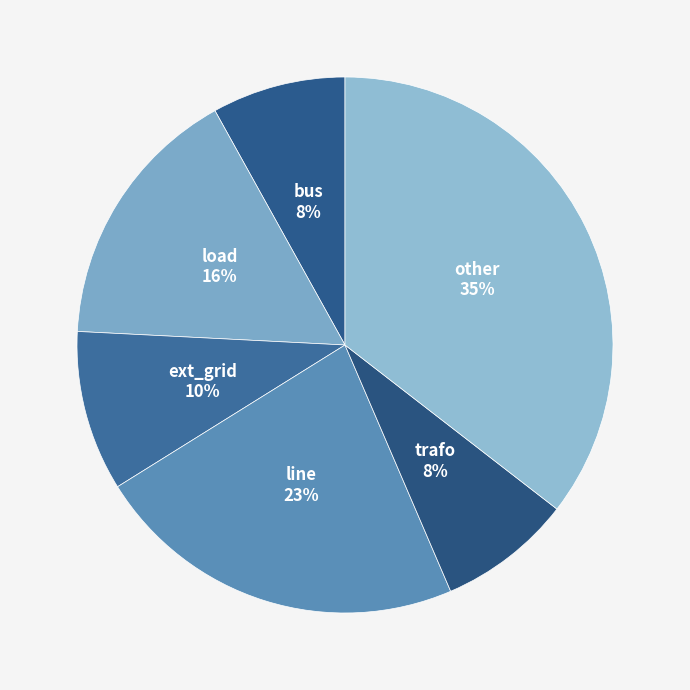

How many slices are in this pie chart?

6